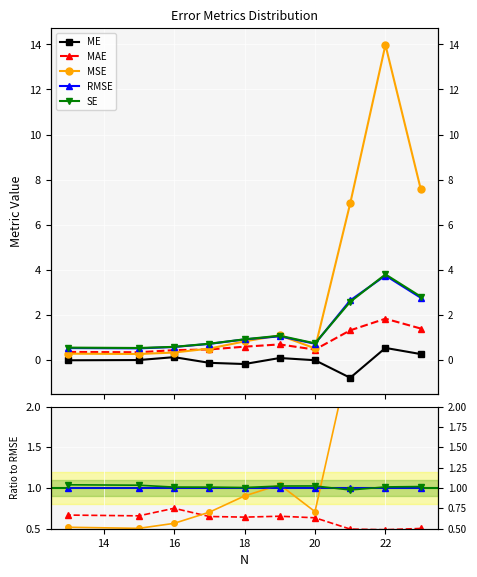

True or false: ME and RMSE cross at least once.

False